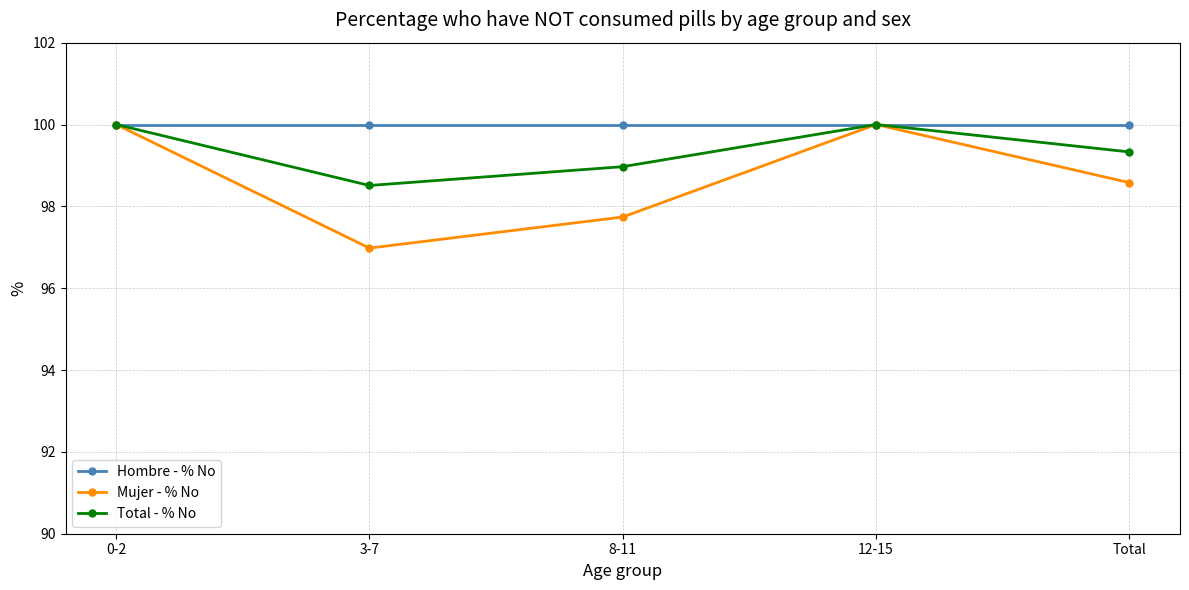

What is the label of the 1st point from the right?

Total